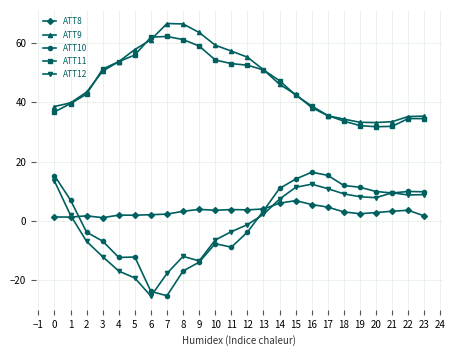

True or false: ATT10 and ATT11 intersect in this chart.

False